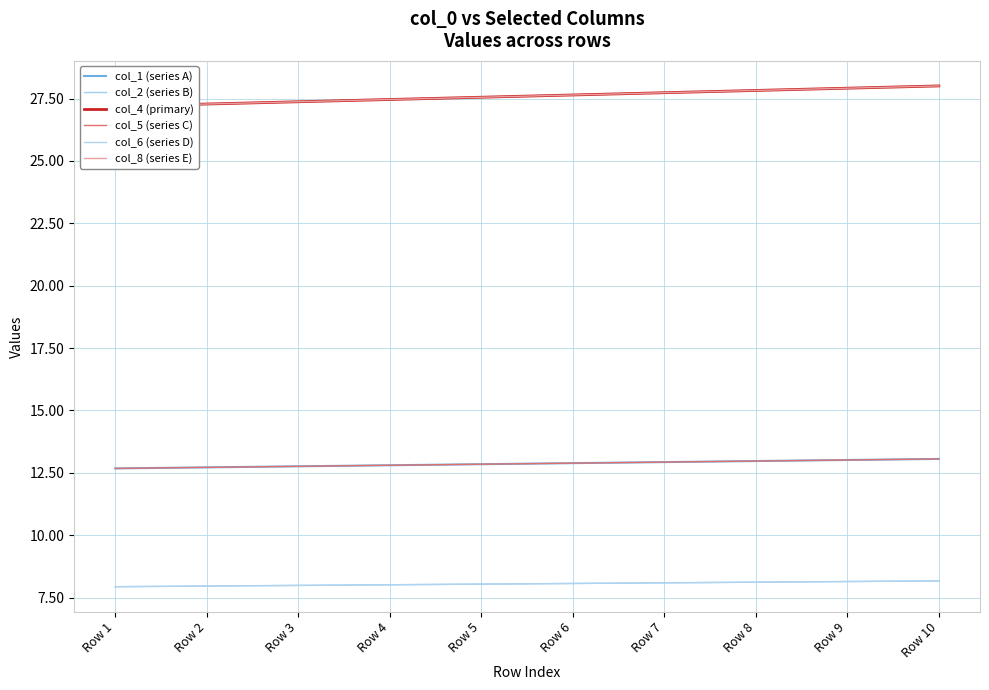

Which series has the largest range (max minus min)?

col_4 (primary)